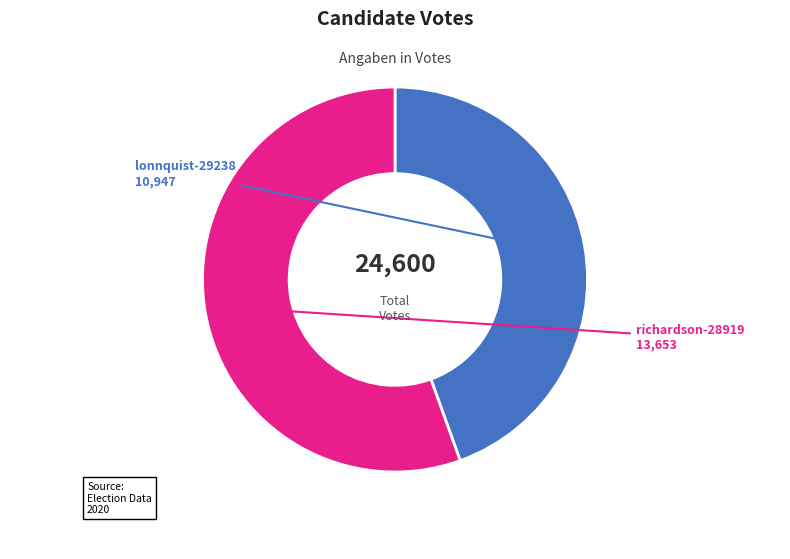

Is there a majority slice in this chart?

Yes